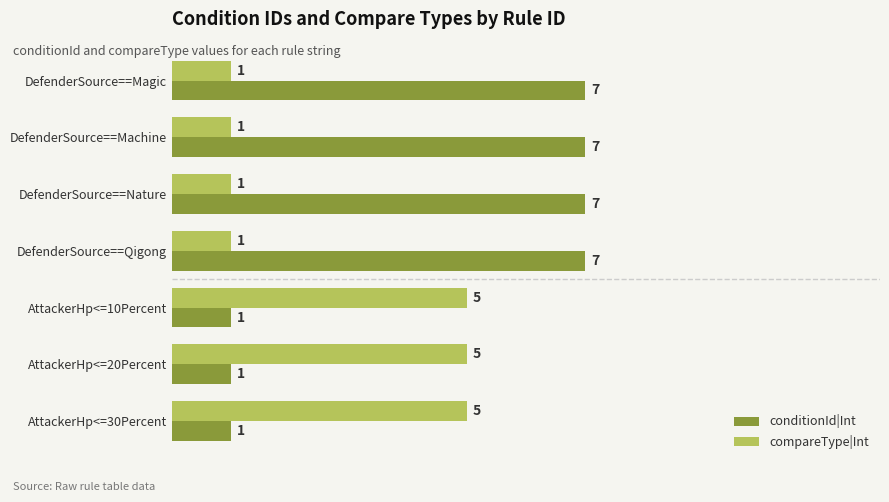

What is the highest value of the conditionId|Int series?

7